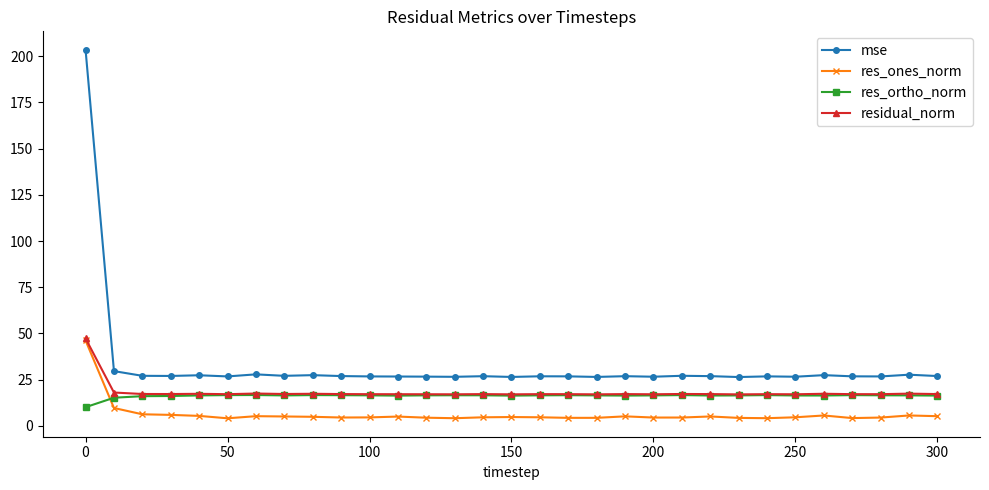

What are all the series names shown in the legend?

mse, res_ones_norm, res_ortho_norm, residual_norm